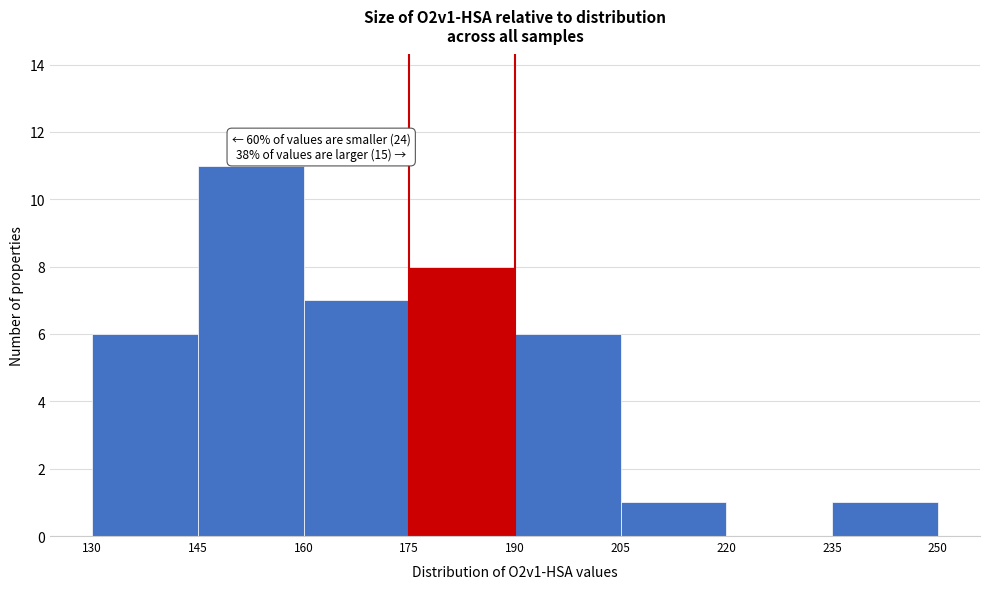

Over which range of the x-axis is the bar tallest?

145 to 160